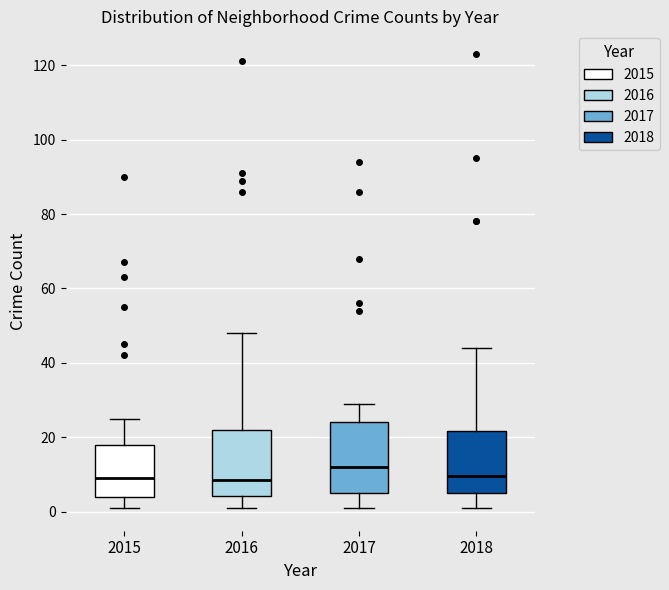

Where is the upper edge of the box at x = 2018 on the y-axis? The values are not printed on the chart, so give them approximately, as read against the axis.

22